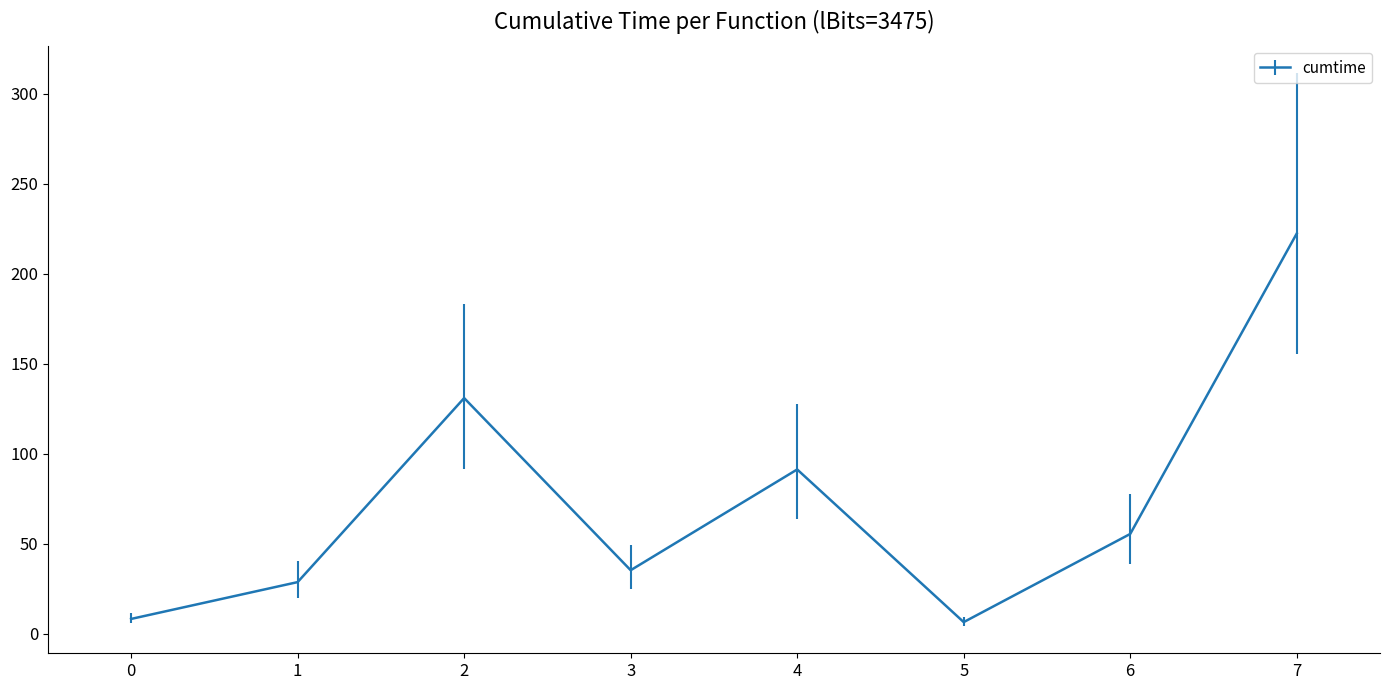

Does the chart have visible grid lines?

No